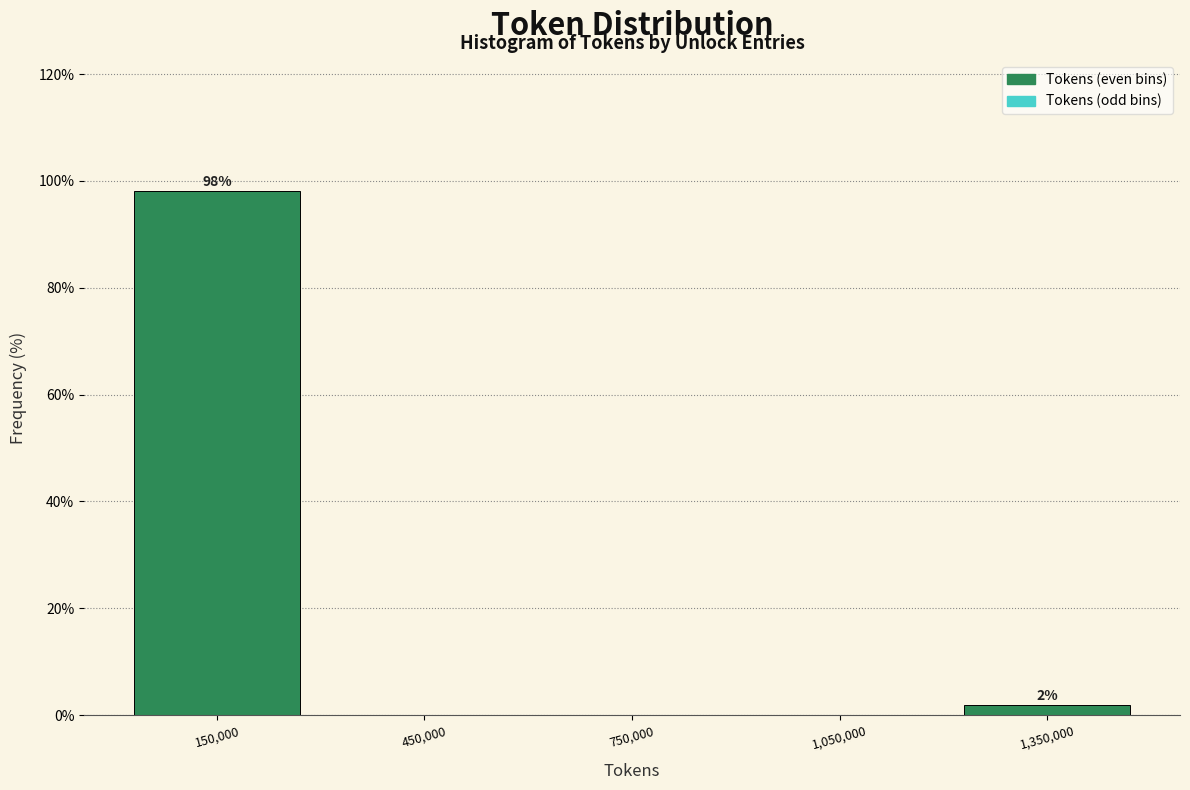

Over which range of the x-axis is the bar tallest?

0 to 300000